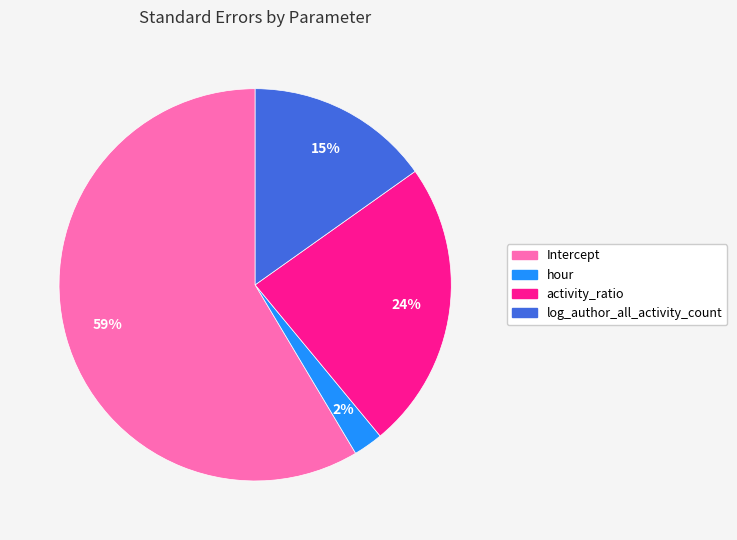

Between activity_ratio and Intercept, which is larger?

Intercept